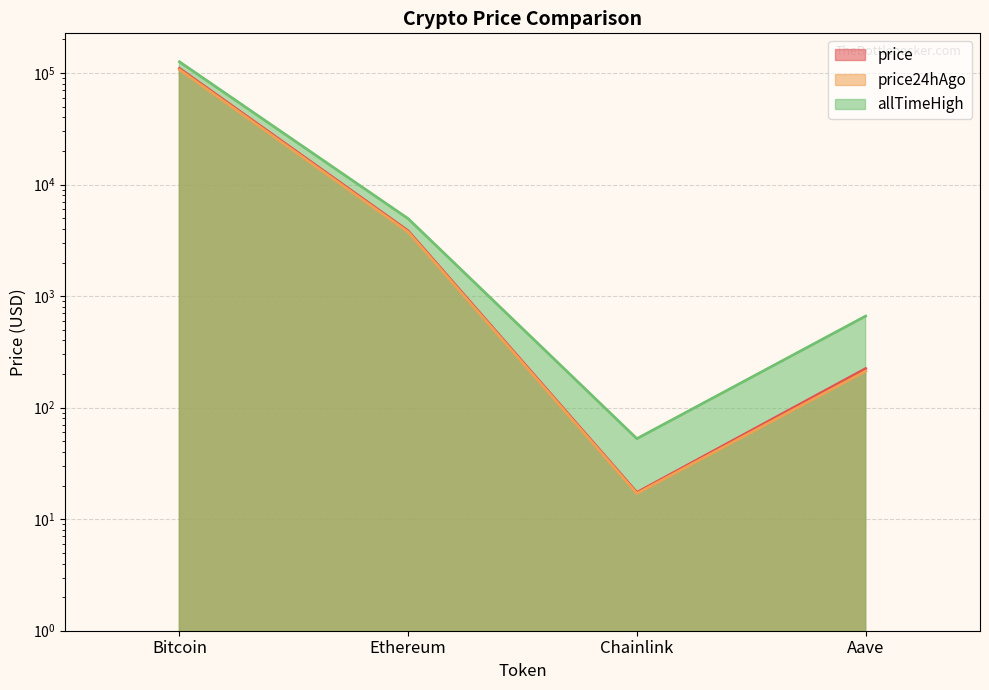

List the series in order of their peak value, lowest first.

price24hAgo, price, allTimeHigh